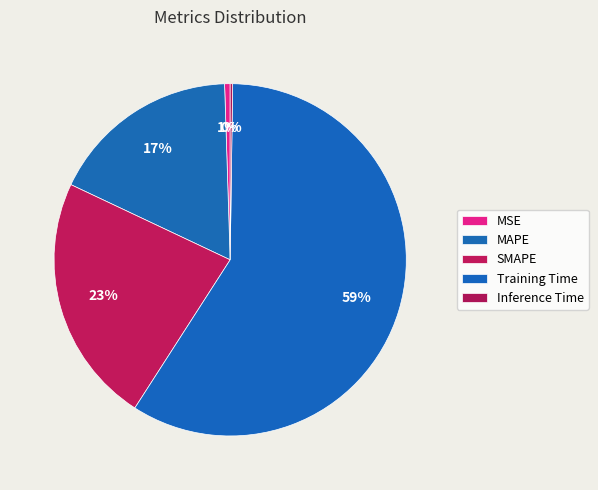

To the nearest percent, what is the difference between the largest and smallest slice percentages?

59%